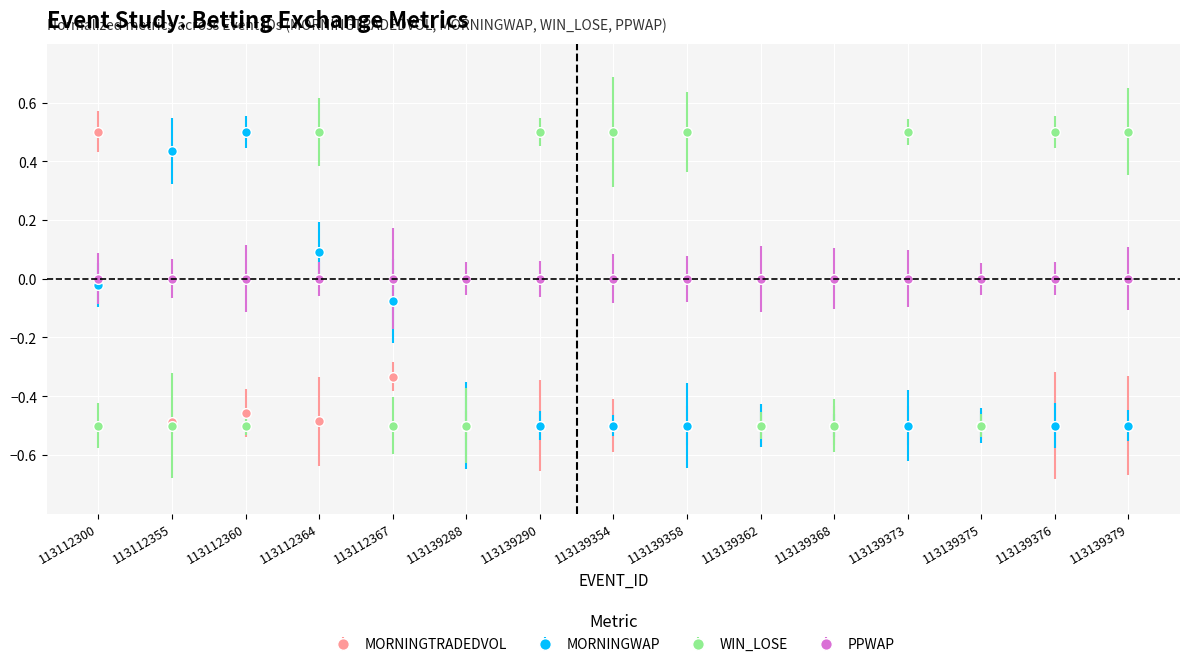

At which label is MORNINGTRADEDVOL closest to 0?

113112367